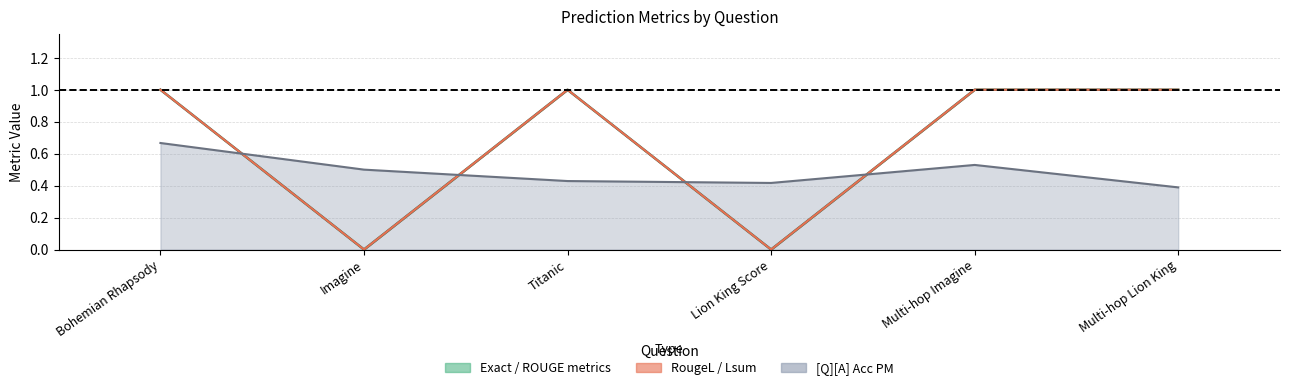

What is the total value across all series at Lion King Score?

0.4